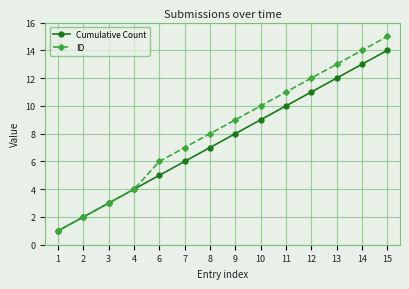

What is the value of the ID point at the 7th from the left?

8